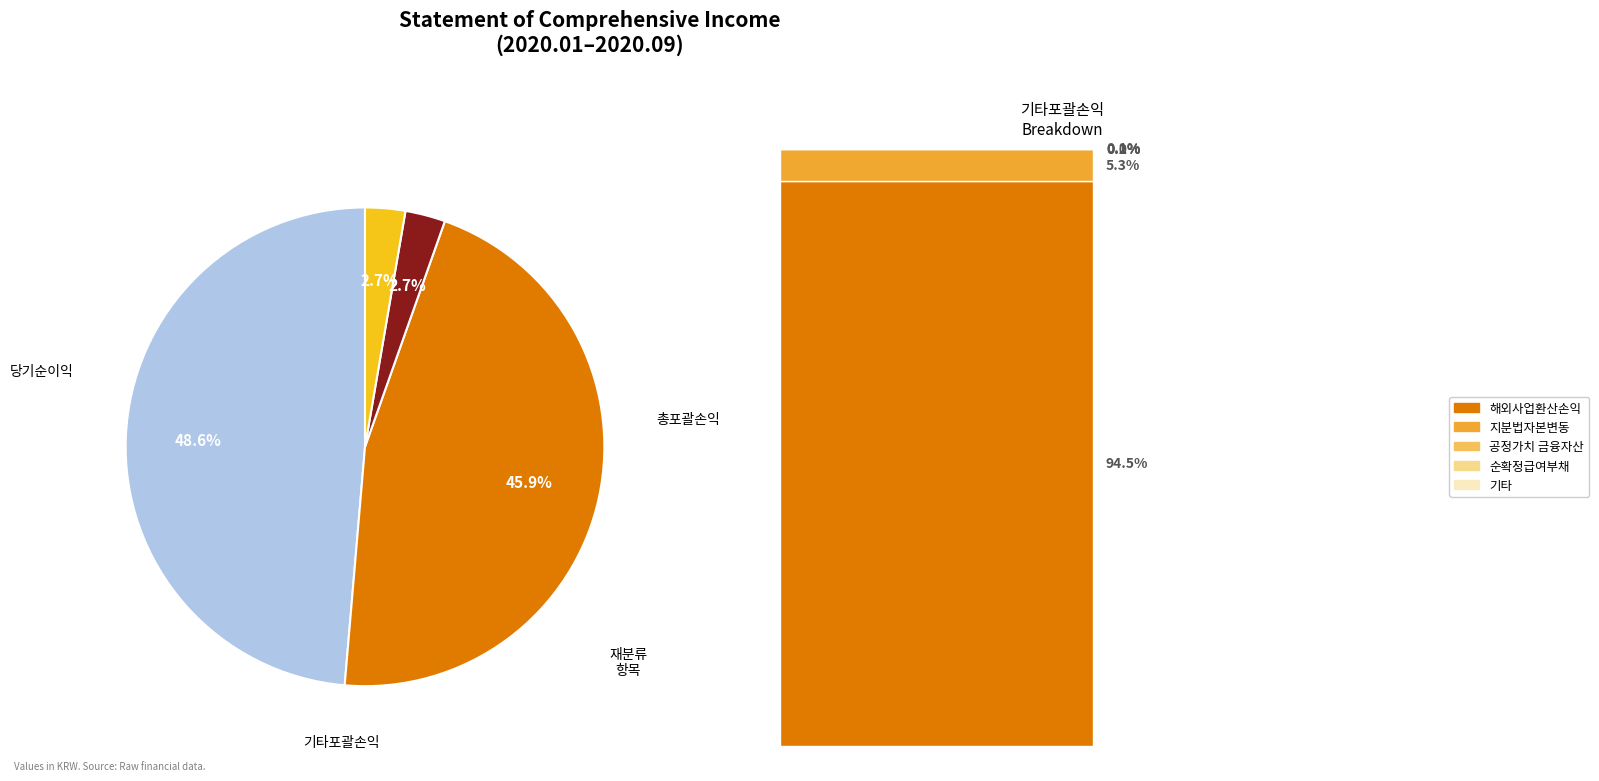

True or false: 당기손익으로 재분류될 수 있는 항목(세후기타포괄손익) accounts for 15% of the total.

False